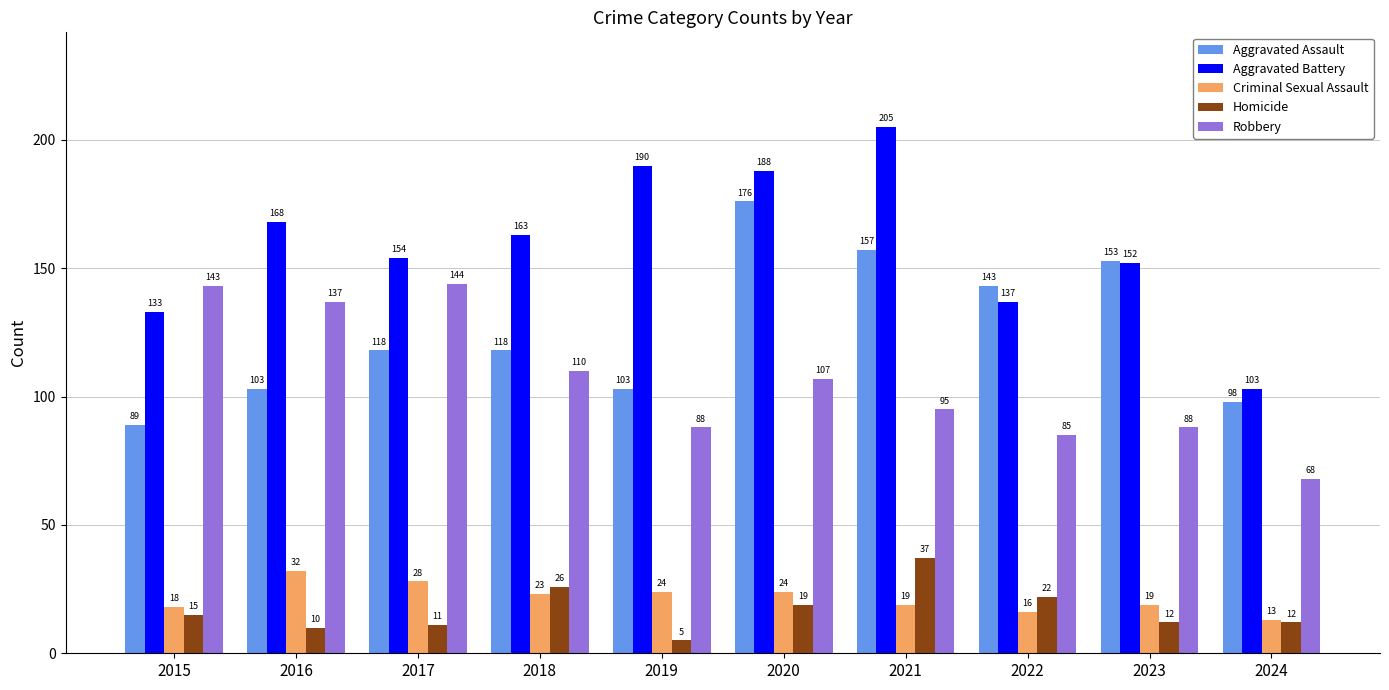

Which category has the lowest value in the Homicide series?

2019